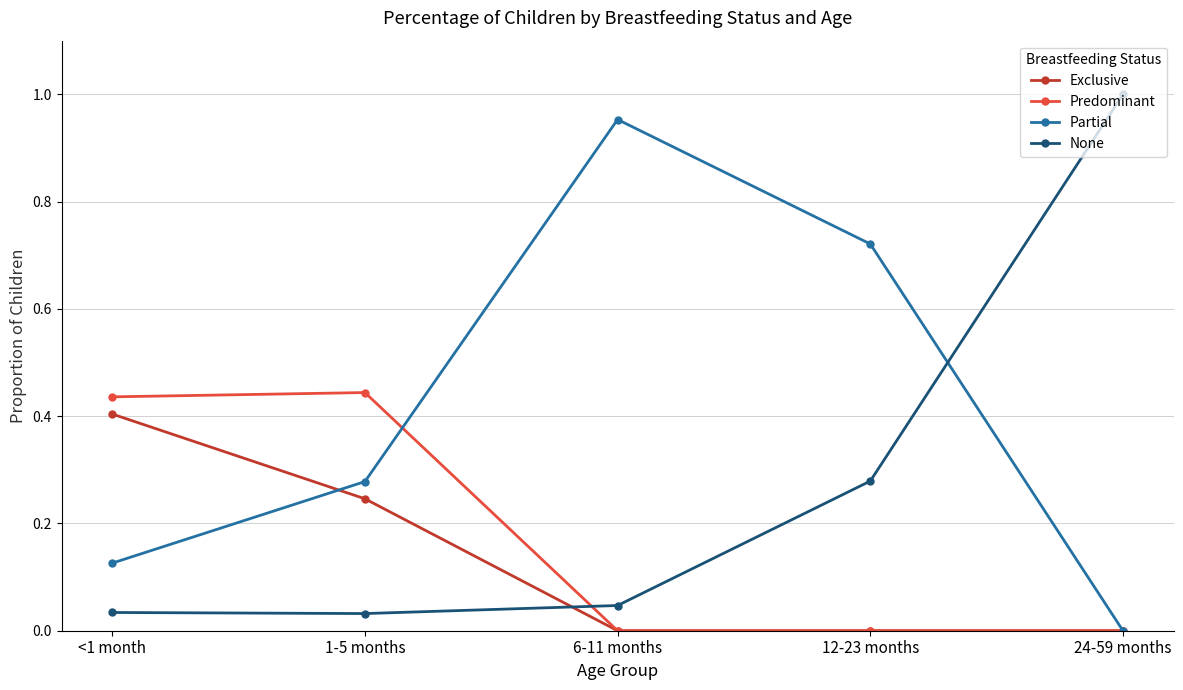

Rank the series by their average value, from highest to lowest.

Partial, None, Predominant, Exclusive